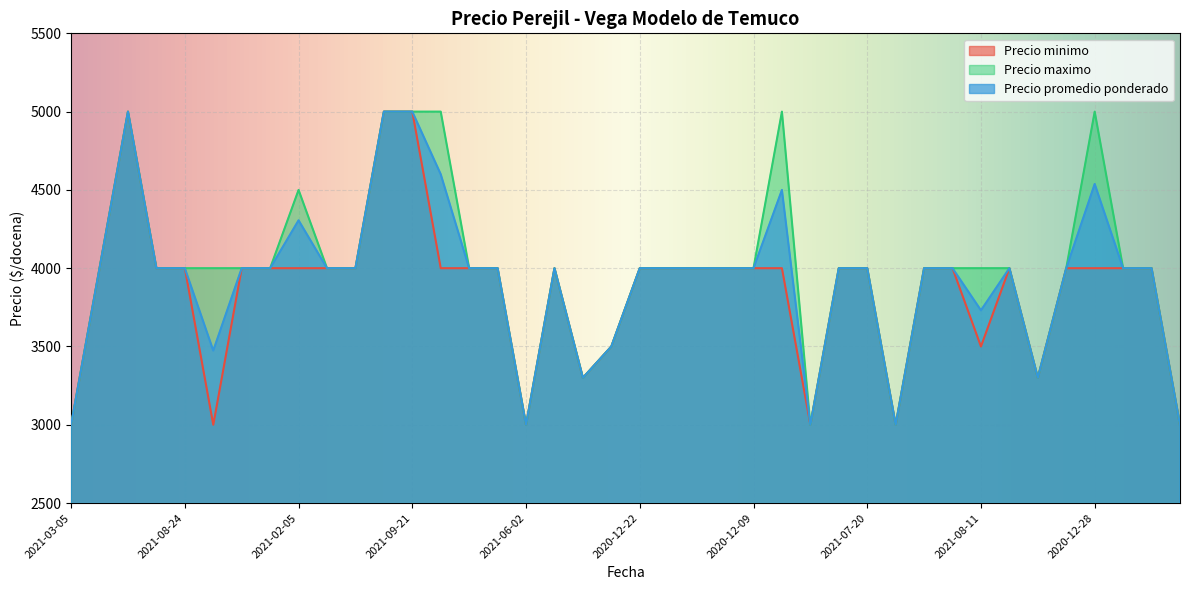

Reading left to right, extract all data points from this chart.

Precio minimo: 3000	4000	5000	4000	4000	3000	4000	4000	4000	4000	4000	5000	5000	4000	4000	4000	3000	4000	3300	3500	4000	4000	4000	4000	4000	4000	3000	4000	4000	3000	4000	4000	3500	4000	3300	4000	4000	4000	4000	3000
Precio maximo: 3000	4000	5000	4000	4000	4000	4000	4000	4500	4000	4000	5000	5000	5000	4000	4000	3000	4000	3300	3500	4000	4000	4000	4000	4000	5000	3000	4000	4000	3000	4000	4000	4000	4000	3300	4000	5000	4000	4000	3000
Precio promedio ponderado: 3000	4000	5000	4000	4000	3474	4000	4000	4306	4000	4000	5000	5000	4600	4000	4000	3000	4000	3300	3500	4000	4000	4000	4000	4000	4500	3000	4000	4000	3000	4000	4000	3731	4000	3300	4000	4538	4000	4000	3000